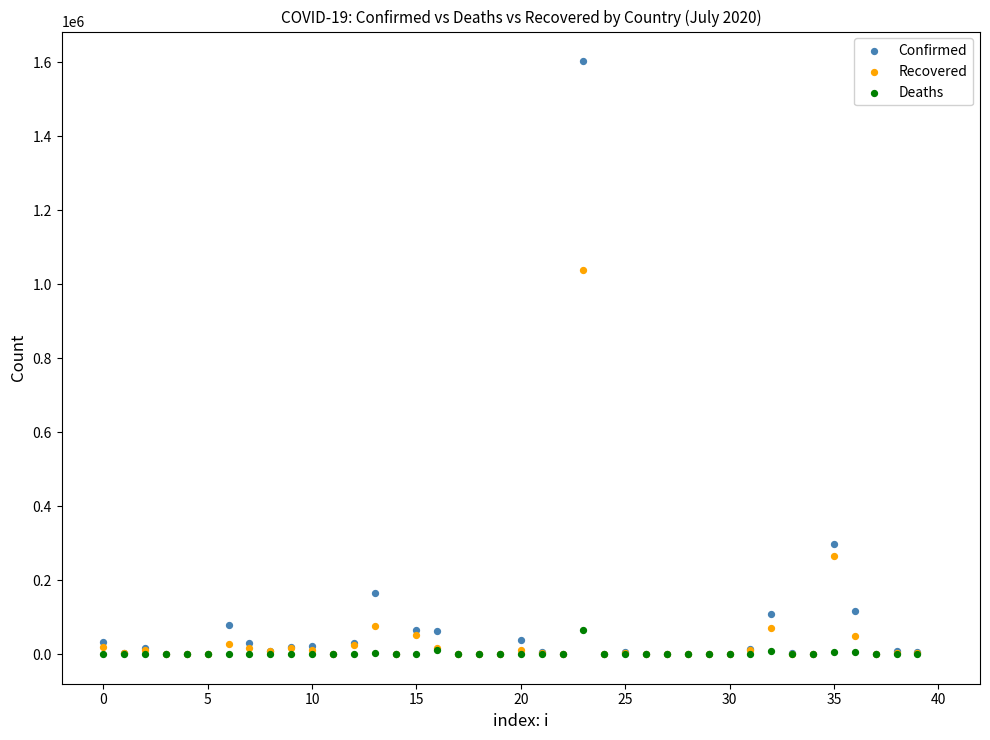

What are all the series names shown in the legend?

Confirmed, Recovered, Deaths